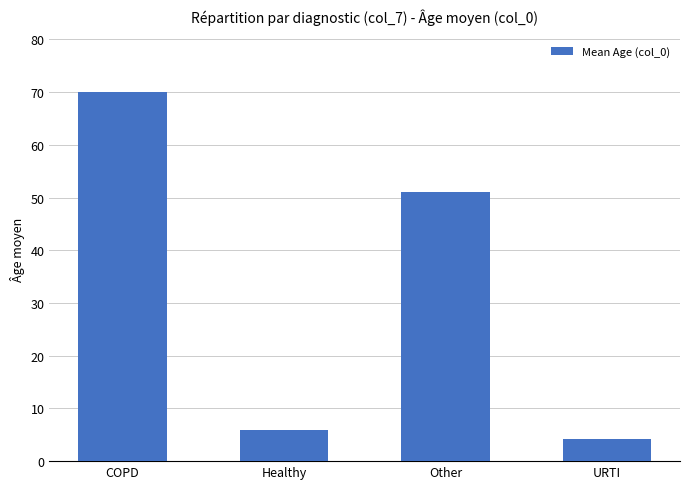

Where does the data first go above 50?

COPD